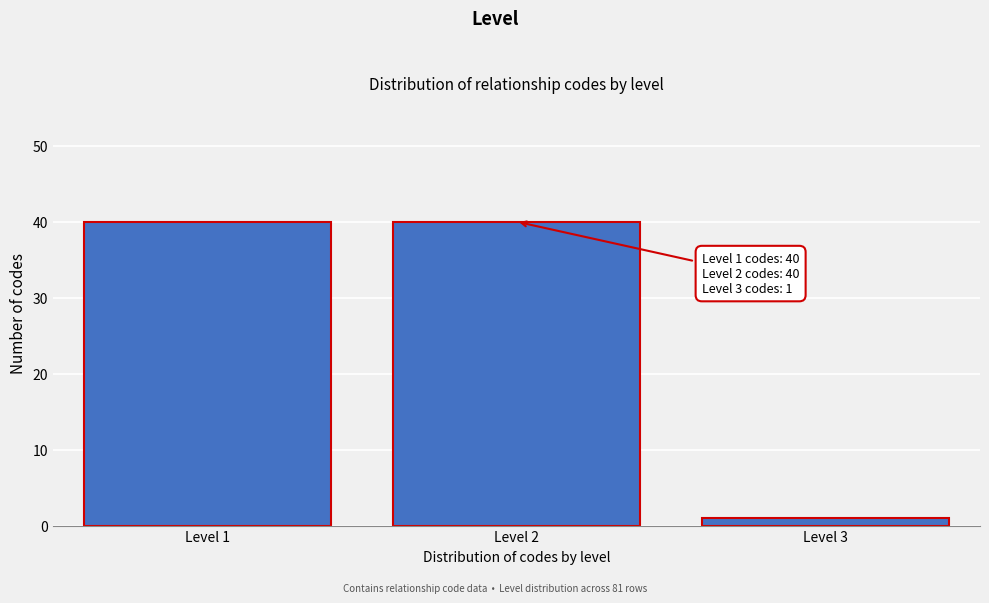

Reading left to right, what are all the values shown in this chart?

Level 1=40	Level 2=40	Level 3=1